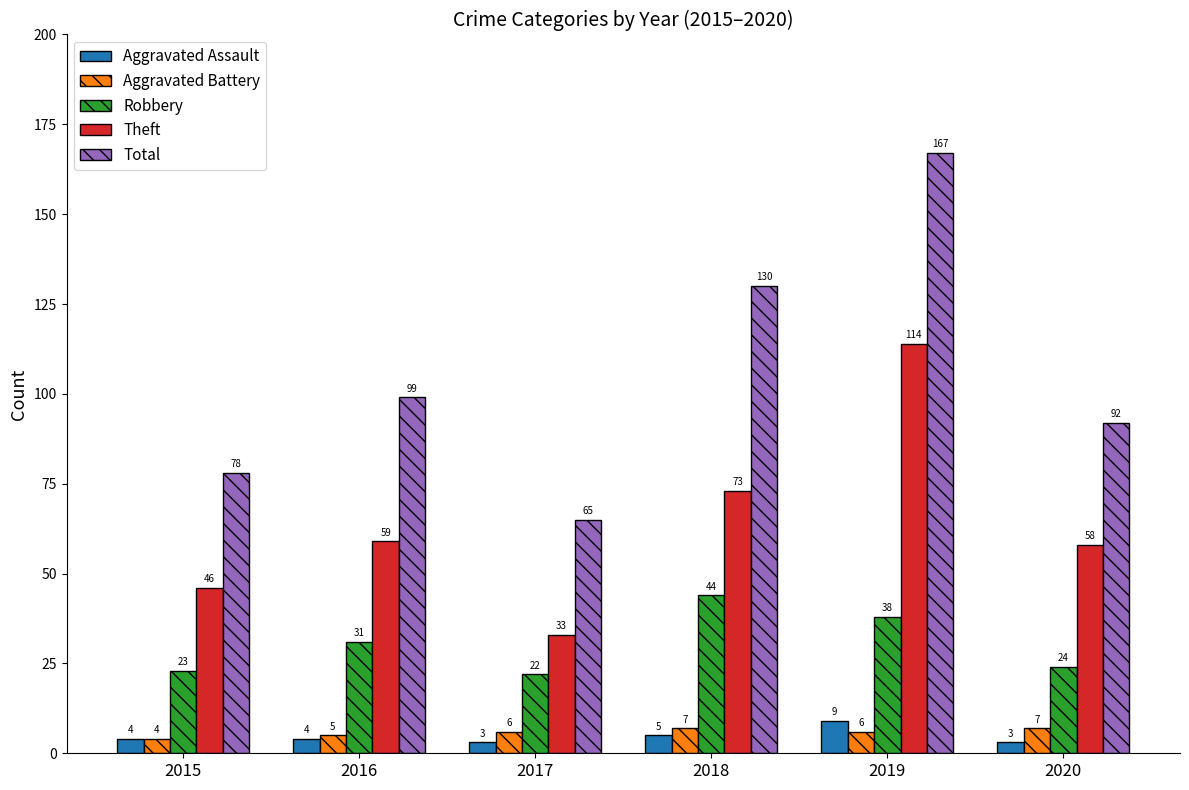

The value of Aggravated Assault at 2015 is 4. True or false?

True